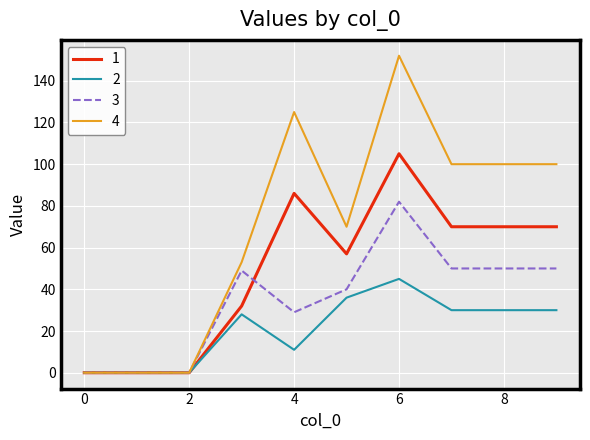

How many distinct data groups are displayed?

4